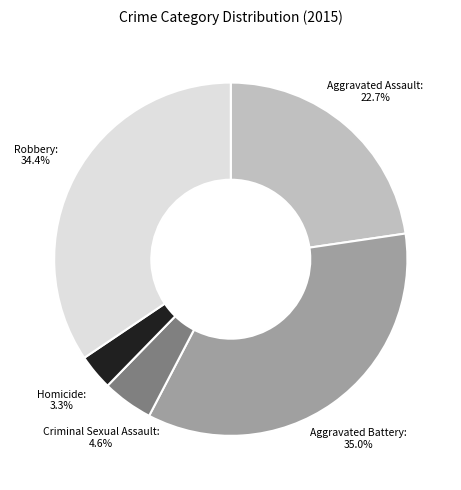

To the nearest percent, what percentage of the pie is Robbery?

34%